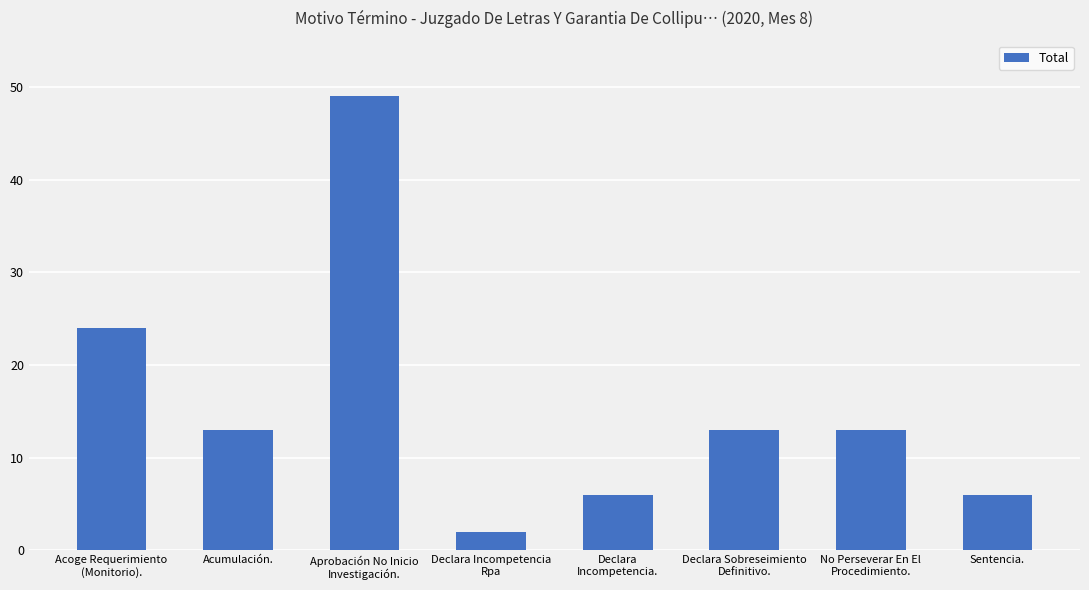

What position from the left is Declara Sobreseimiento
Definitivo.?

6